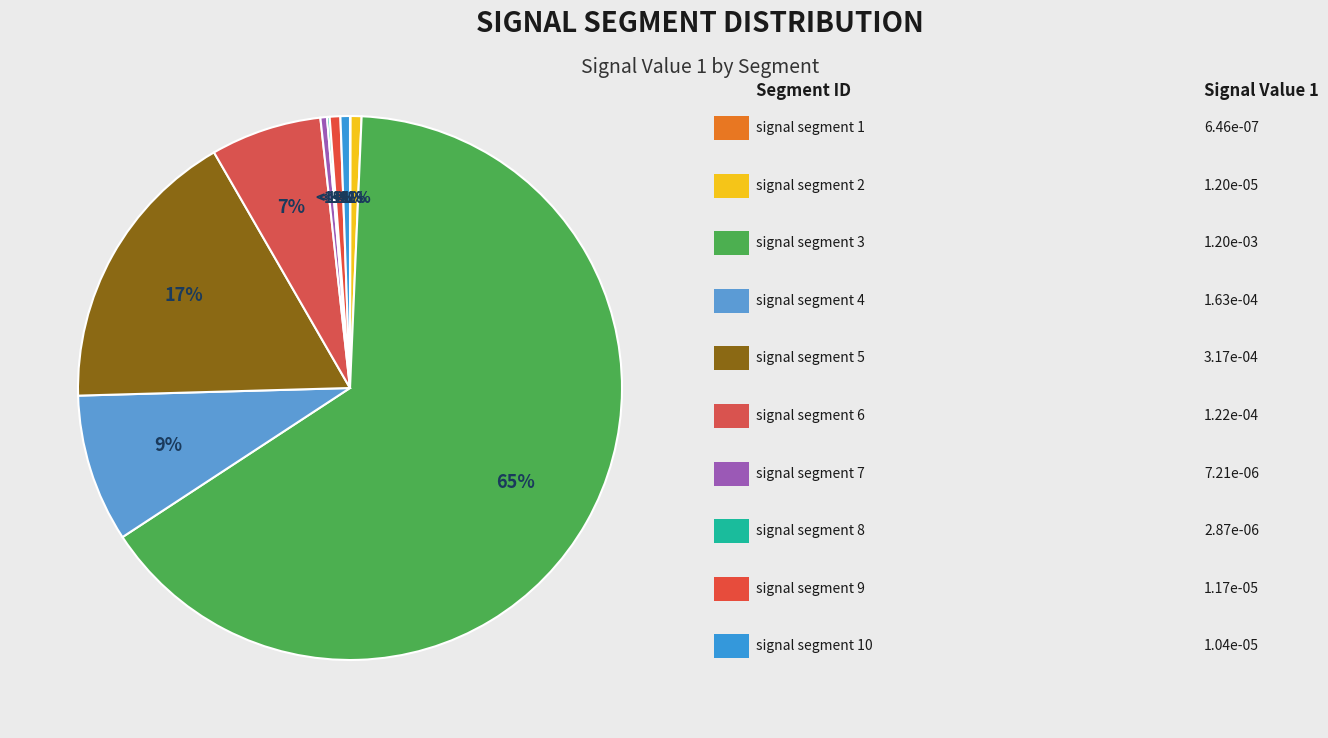

Which has a higher value, signal segment 8 or signal segment 3?

signal segment 3